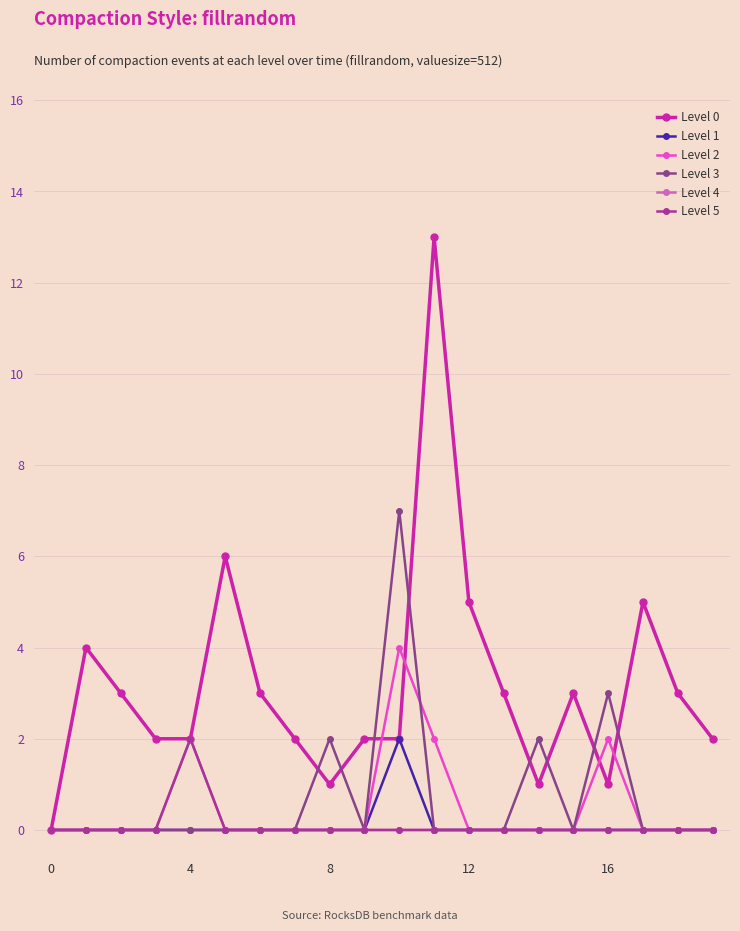

How many lines are shown in the chart?

6